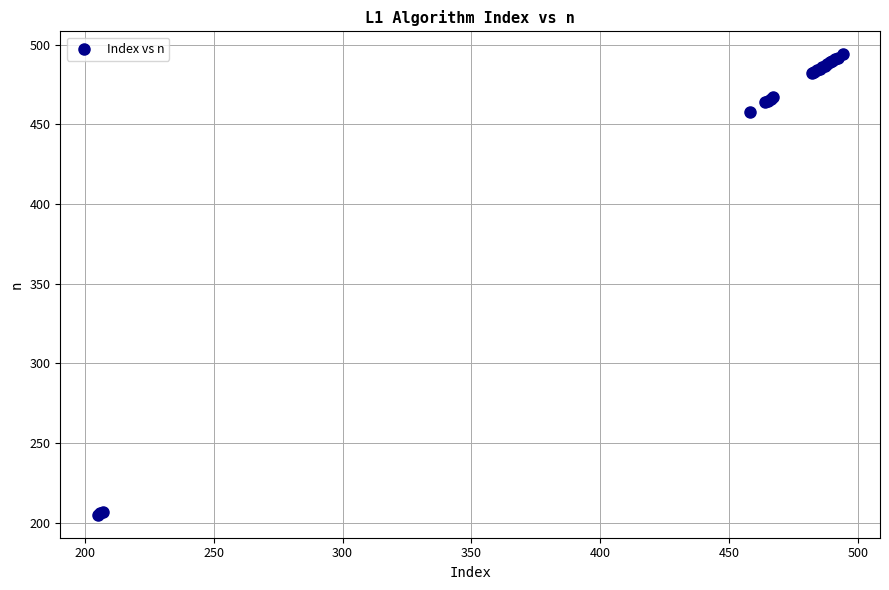

What Y value in the scatter plot is closest to 349?

458